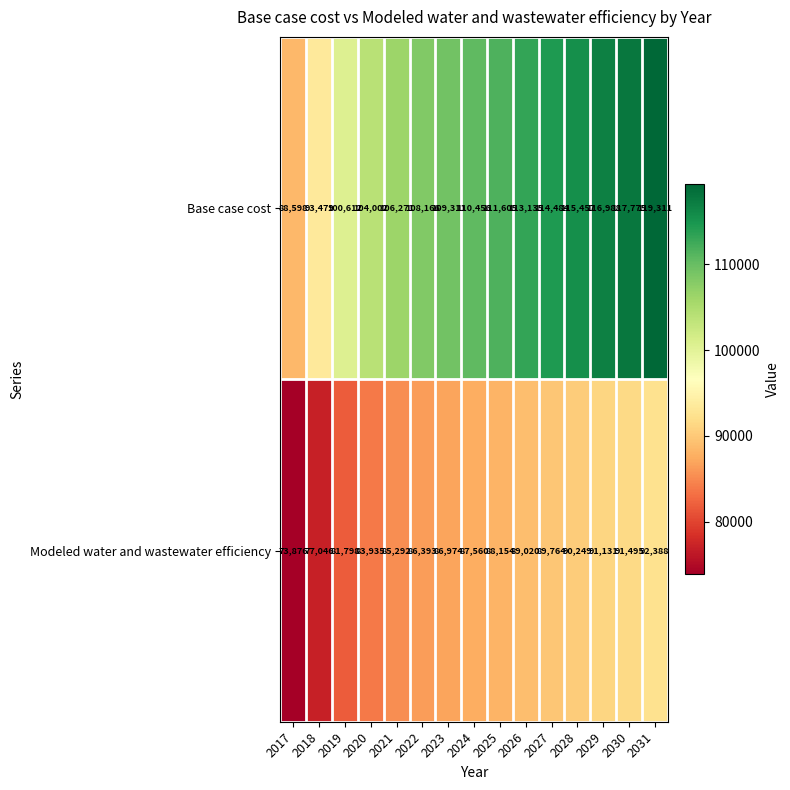

Reading right to left, list all the values displayed in this chart.

Base case cost: 119311	117775	116988	115457	114484	113135	111605	110456	109311	108166	106271	104002	100612	93479	88598
Modeled water and wastewater efficiency: 92388	91495	91131	90249	89764	89020	88154	87560	86974	86393	85292	83935	81798	77046	73876